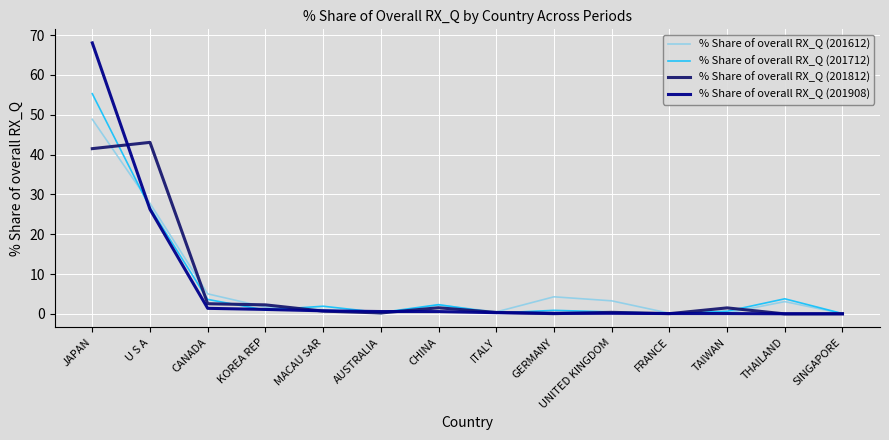

Does the chart display data point markers on the line(s)?

No